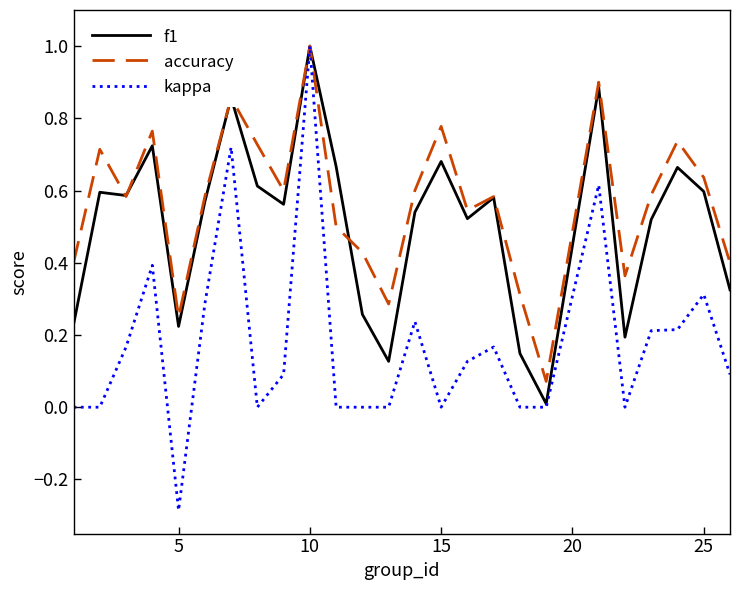

Which series has the largest range (max minus min)?

kappa